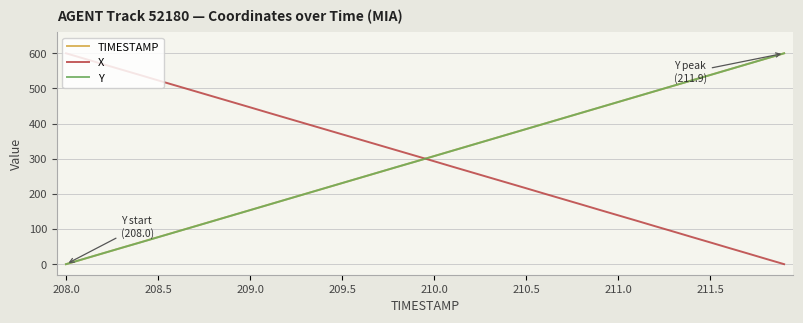

What is the greatest value displayed?

600.0